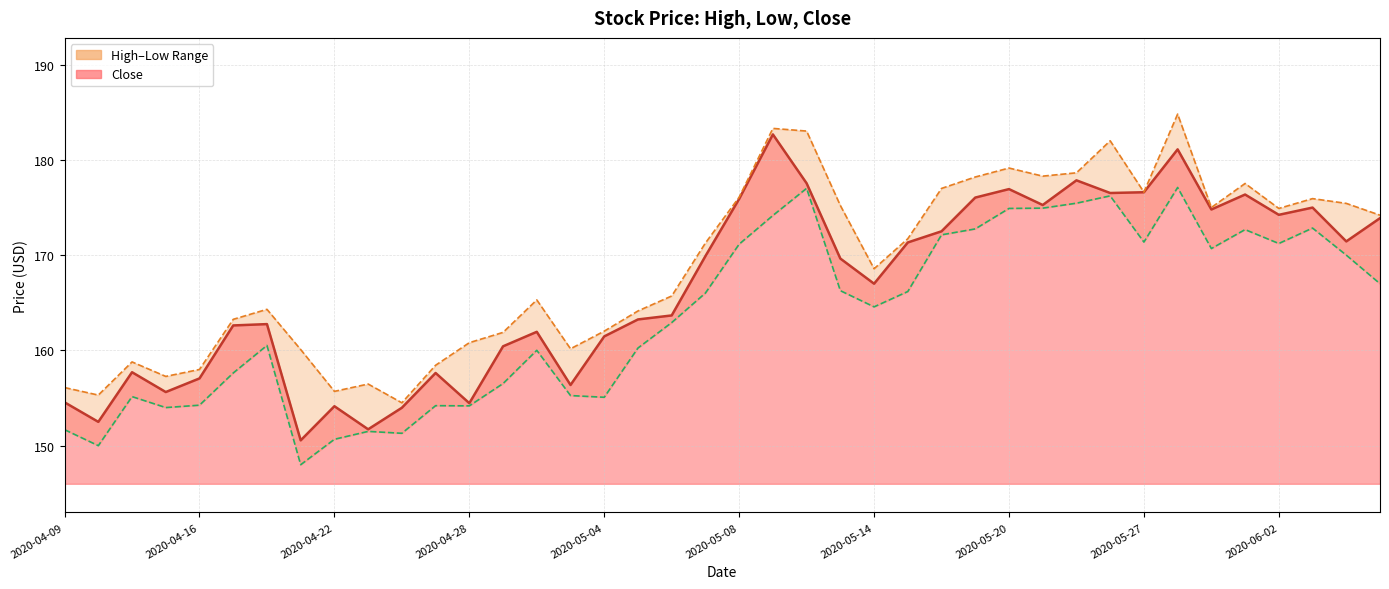

List the series in order of their overall mean, lowest first.

Low, Close, High